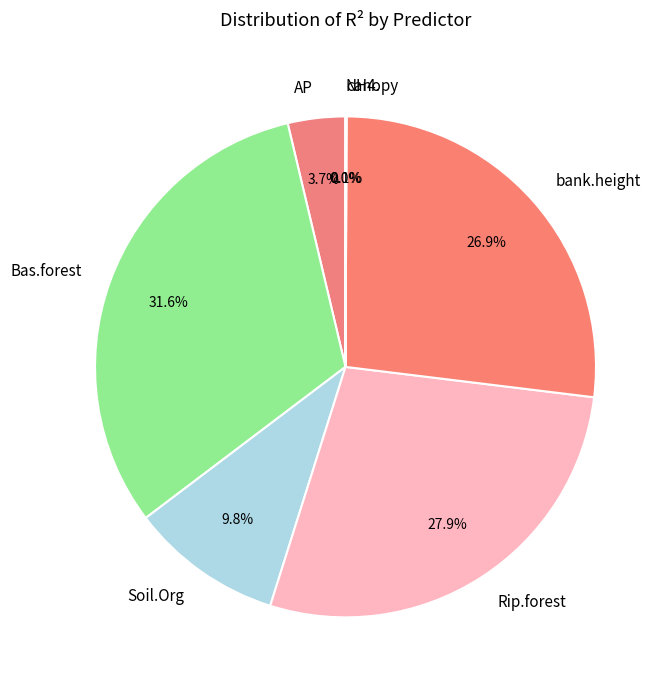

Combined, do AP and Soil.Org account for over 50%?

No